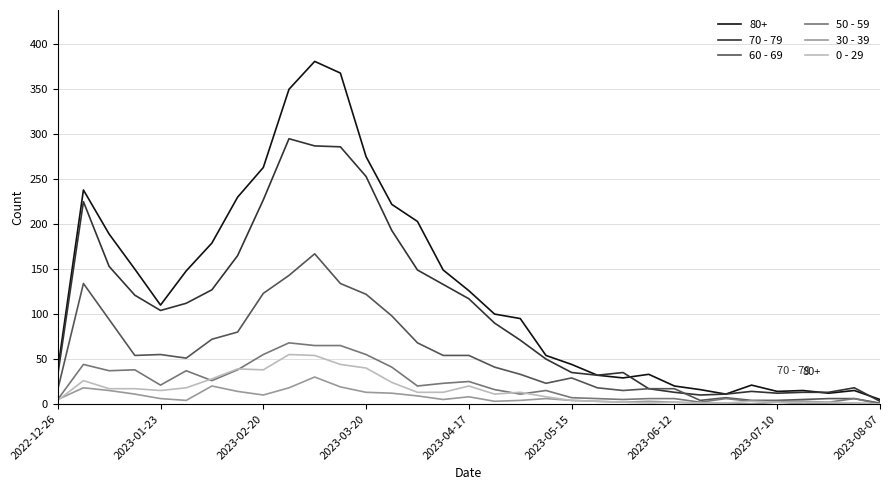

Which series has the largest total across all categories?

80+